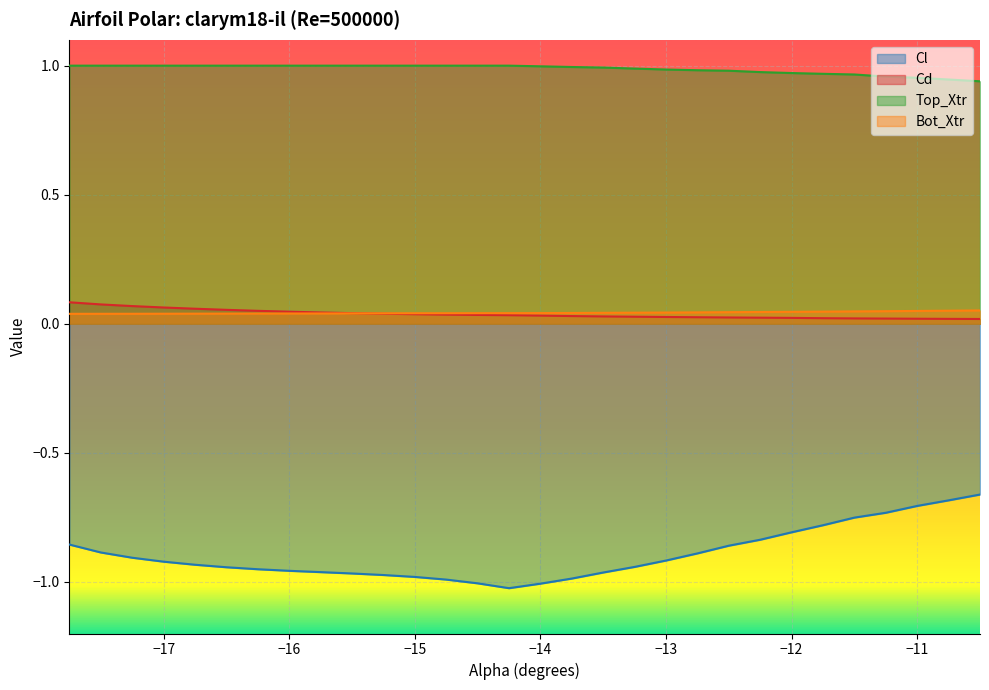

True or false: Bot_Xtr and Top_Xtr intersect in this chart.

False